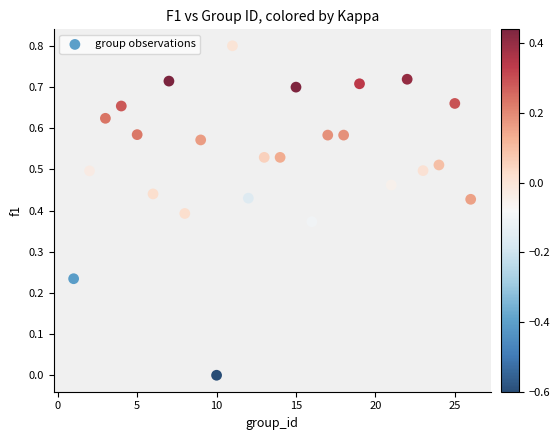

What is the range of Y values (max minus min)?

0.8